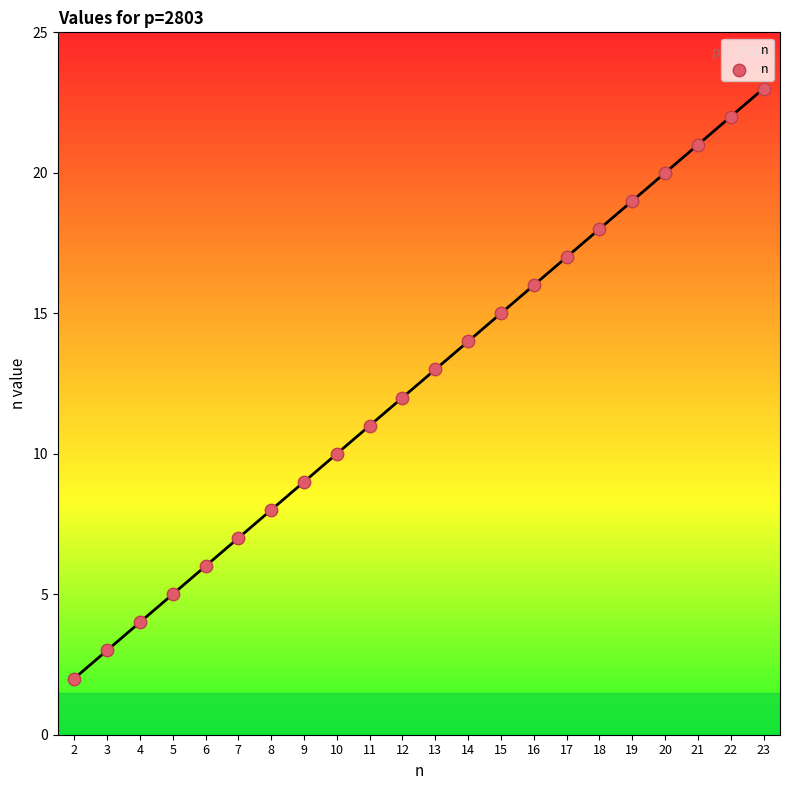

Which has a higher value, 21 or 4?

21